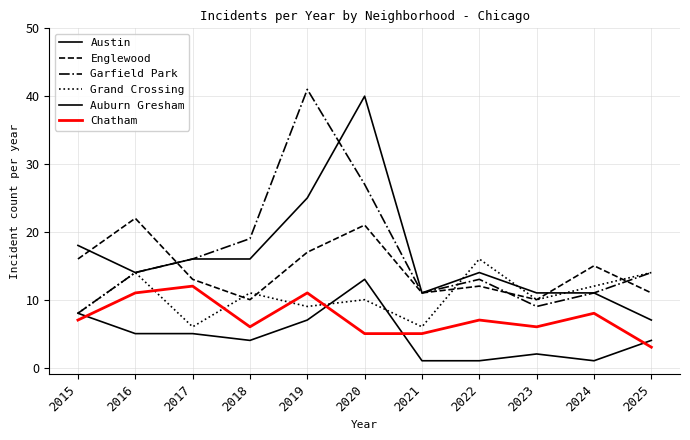

Rank the series at 2019 from highest to lowest value.

Garfield Park, Austin, Englewood, Chatham, Grand Crossing, Auburn Gresham